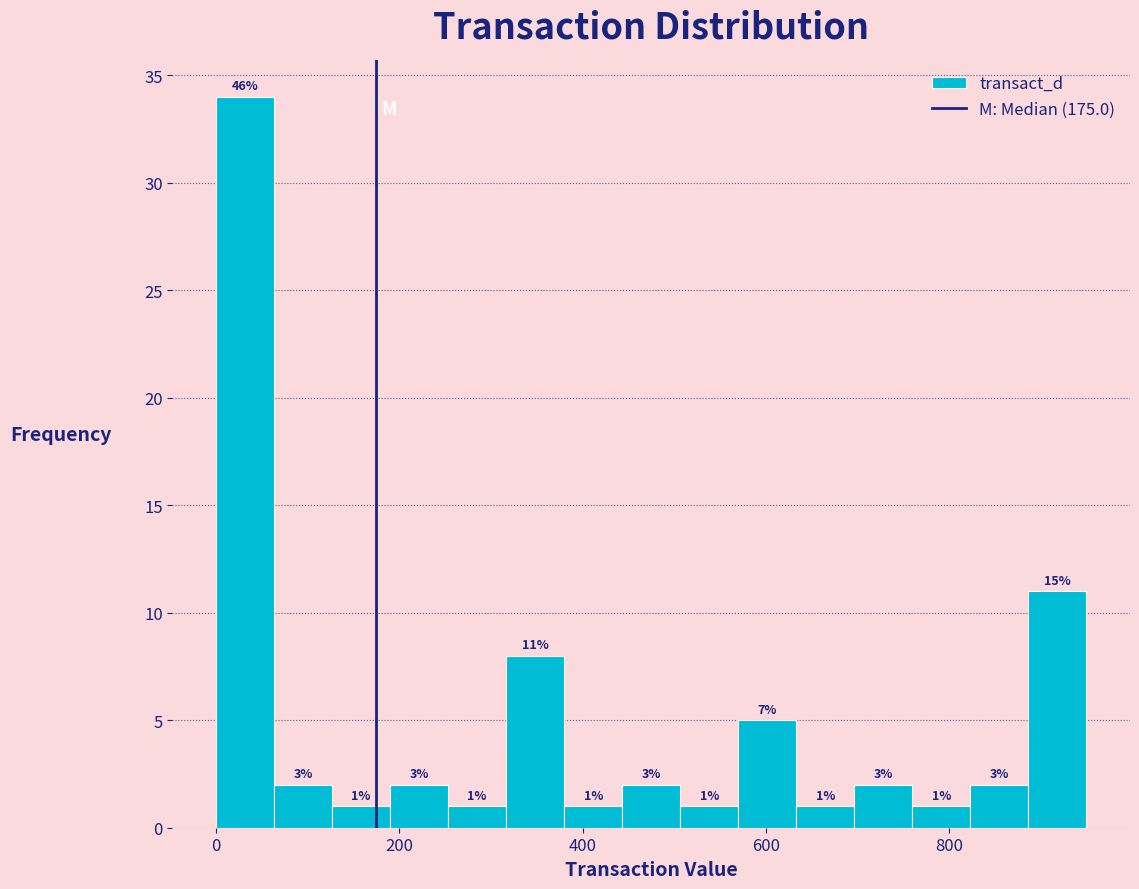

Read against the x-axis, roughly where is the centre of the tallest bar?

40